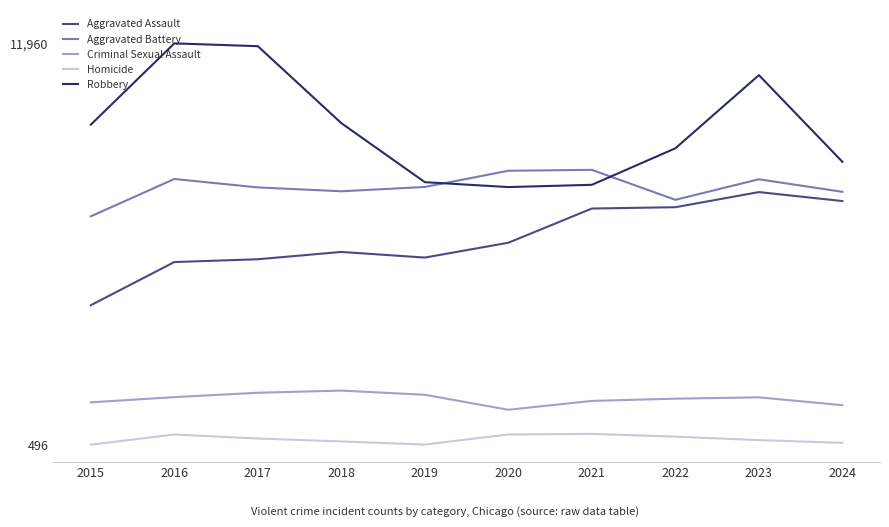

Is it true that Criminal Sexual Assault equals 1043 at 2016?

False